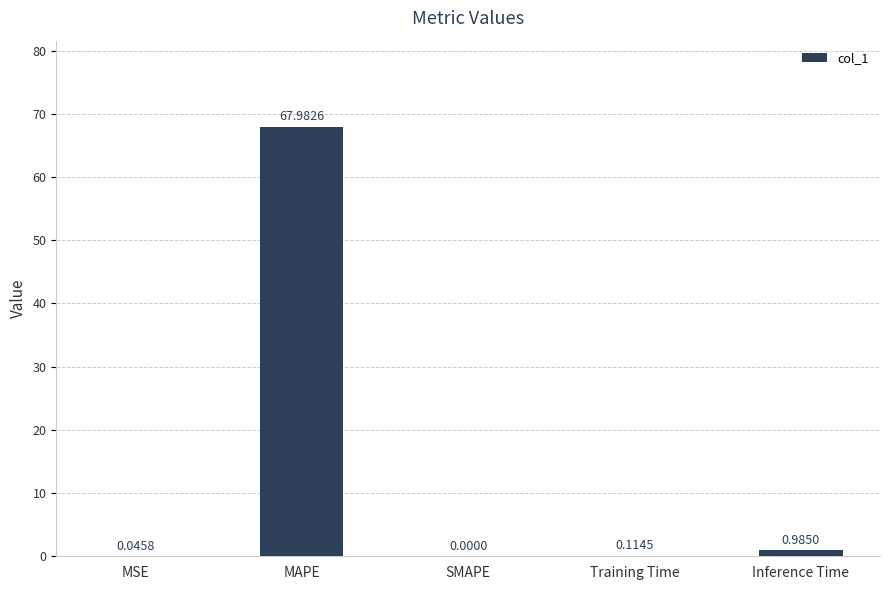

What is the maximum value shown in the chart?

68.0